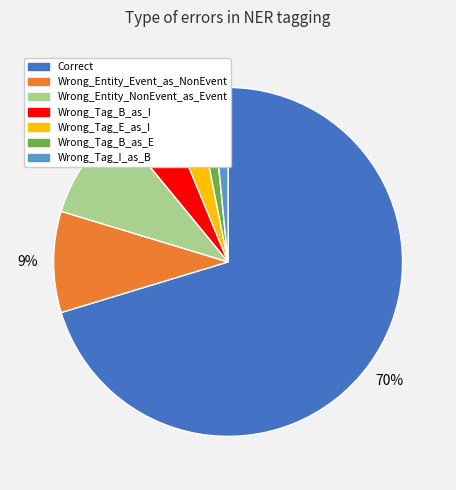

Which has a higher value, Wrong_Tag_B_as_I or Correct?

Correct